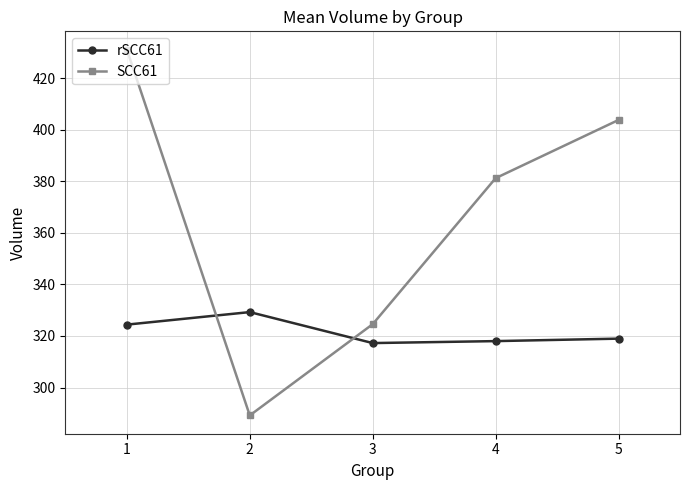

Rank the series by their maximum value, from lowest to highest.

rSCC61, SCC61